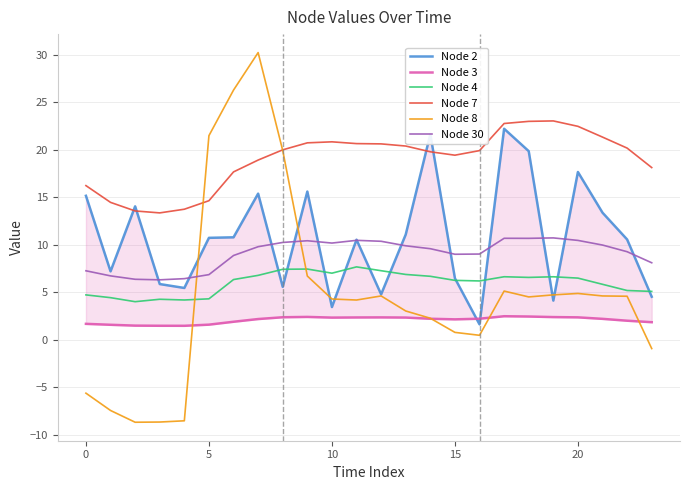

How many interior local valleys does the Node 8 series have?

4